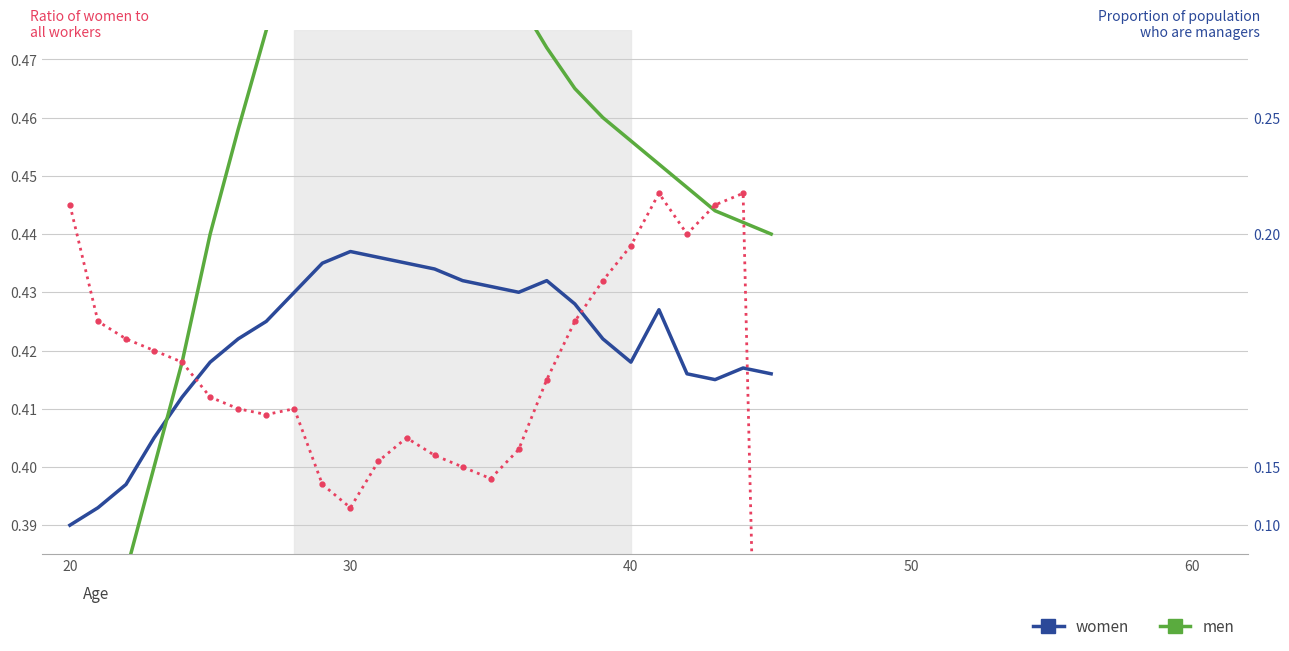

What is the greatest value displayed?

0.5